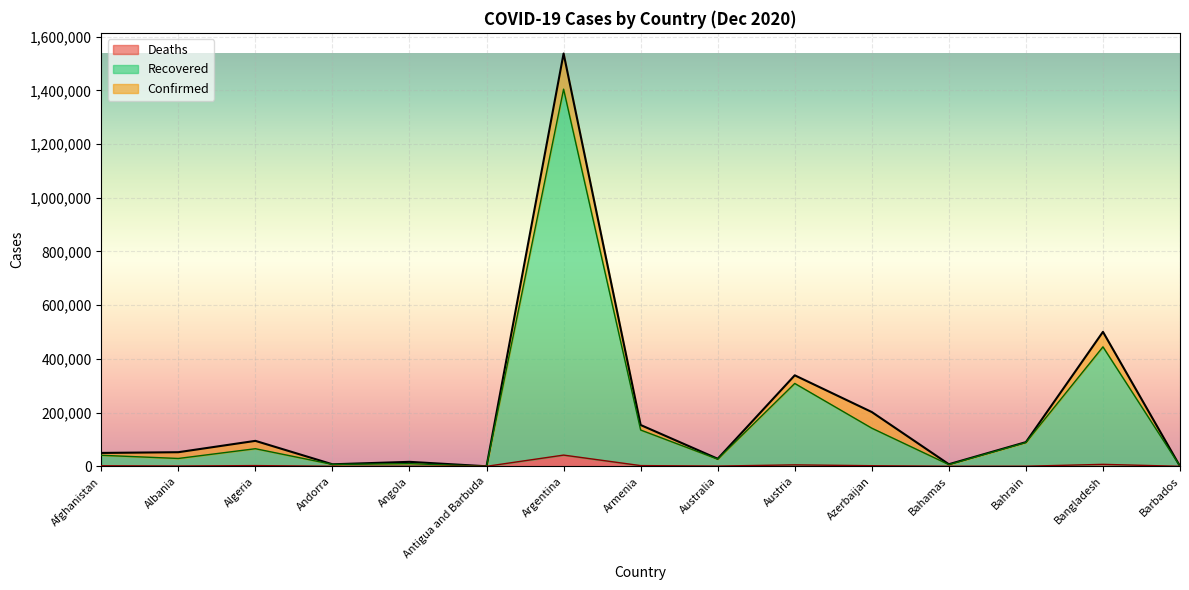

True or false: Recovered has a value of 8986 at Albania.

False